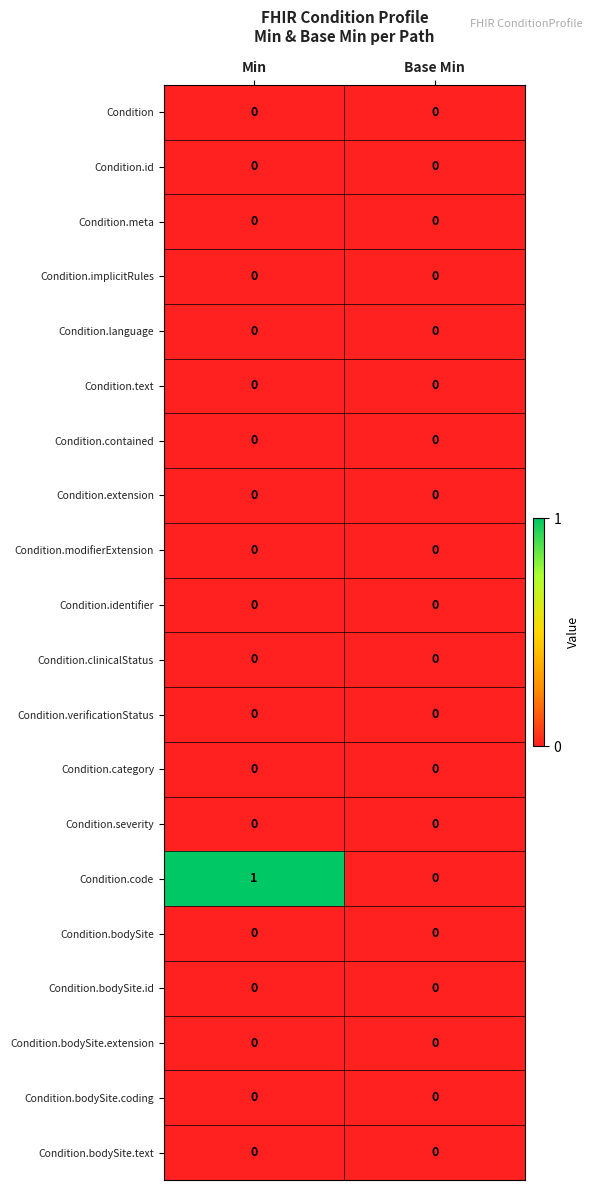

Which label corresponds to the largest value in the chart?

Min